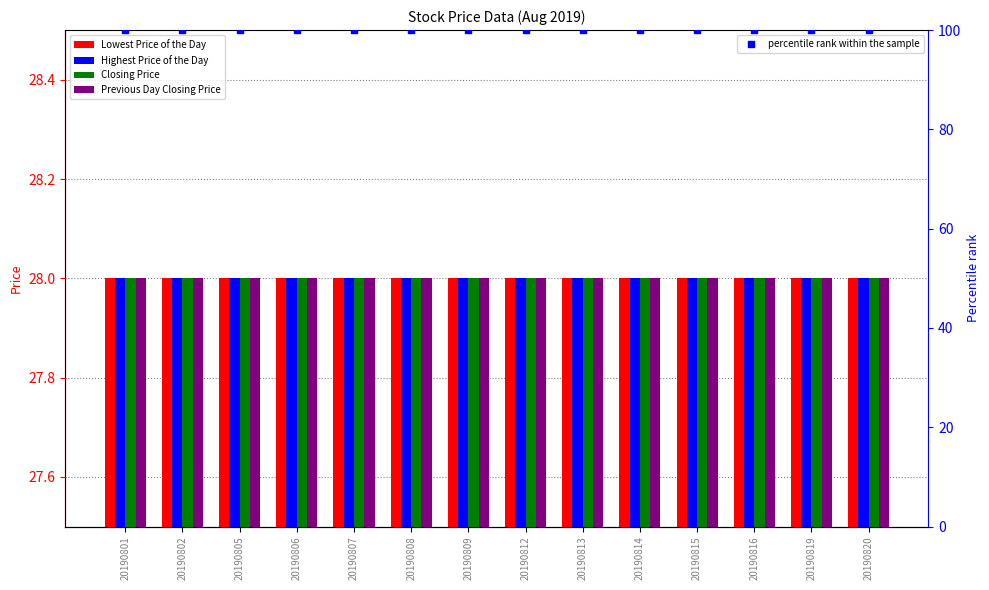

Which series reaches the maximum Y coordinate?

percentile rank within the sample